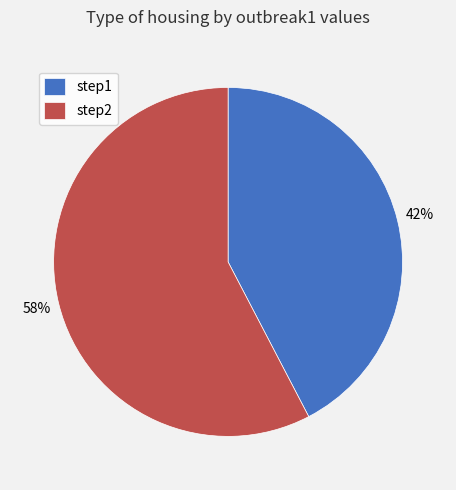

What is the smallest slice in the pie chart?

step1